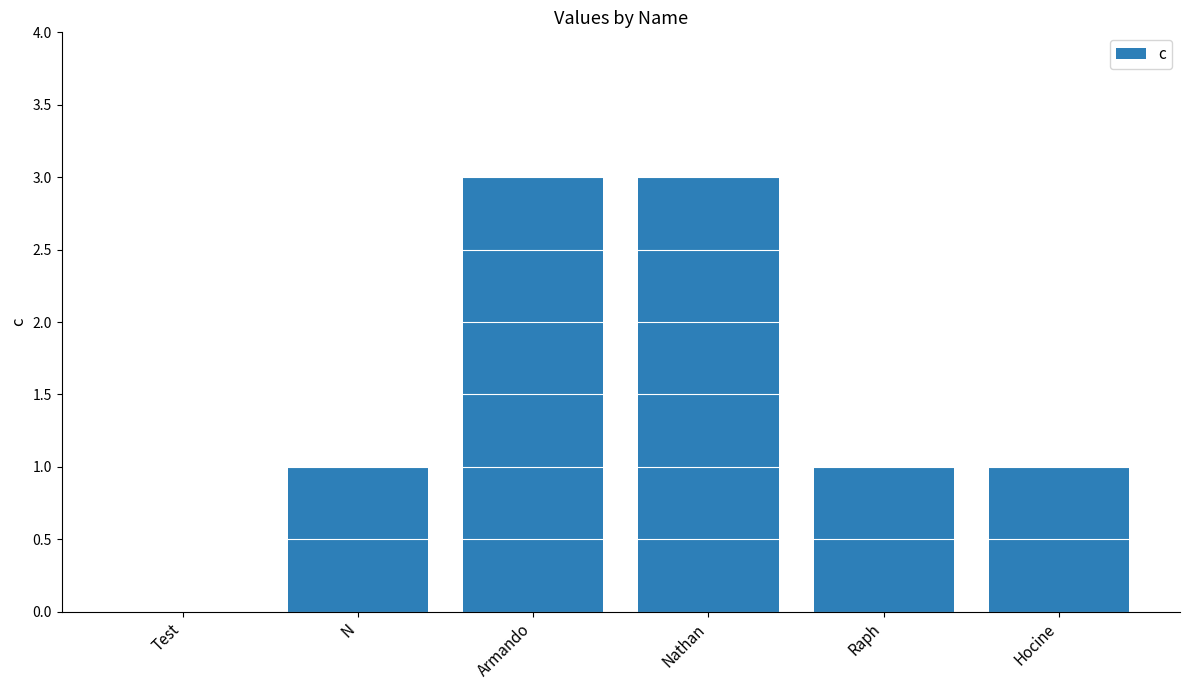

What is the maximum value shown in the chart?

3